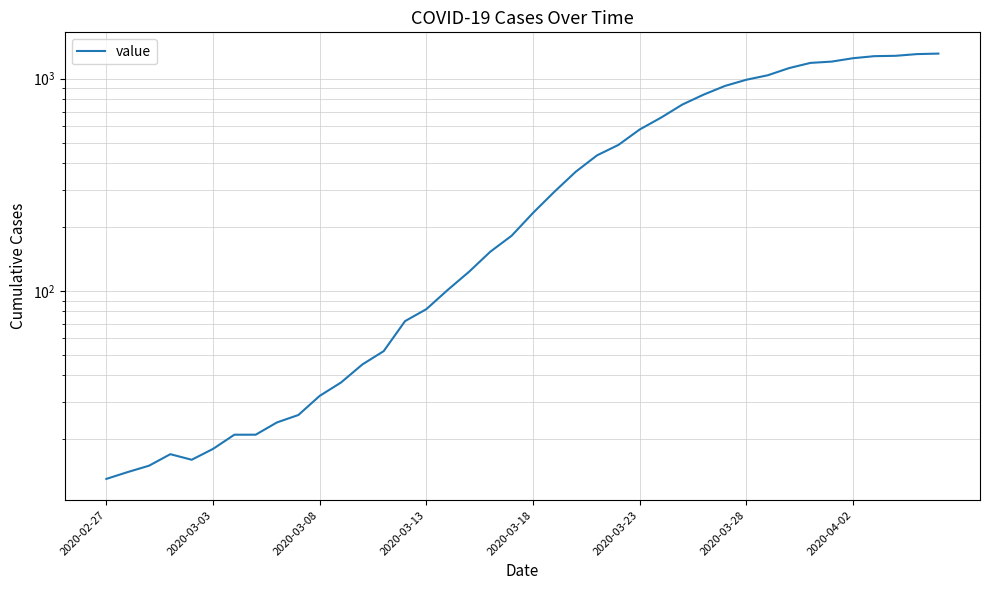

True or false: the data shows 1649 at 2020-03-28.

False